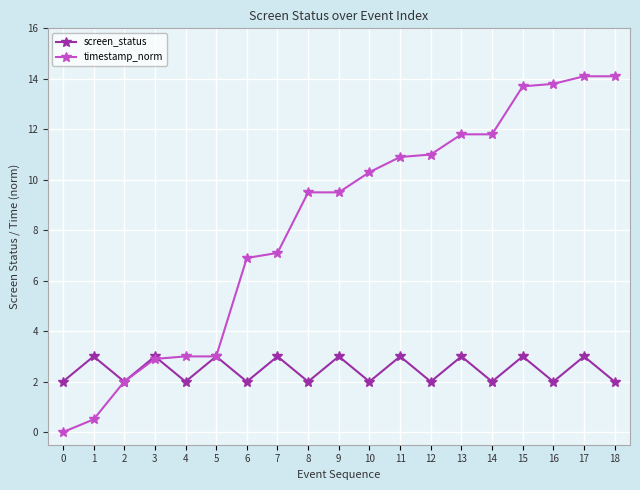

Count the number of categories in the chart.

19